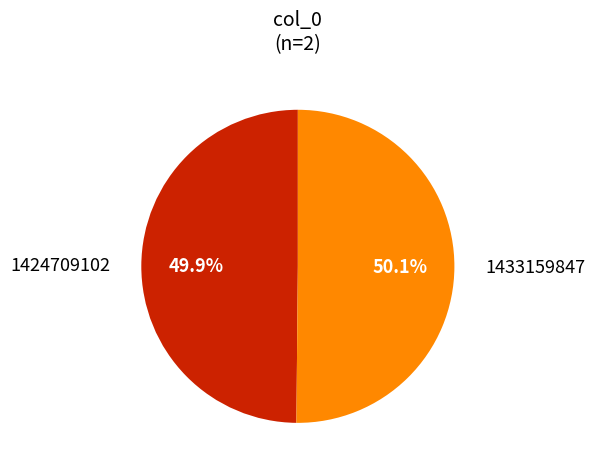

What is the ratio of the value at 1433159847 to the value at 1424709102?

1.0